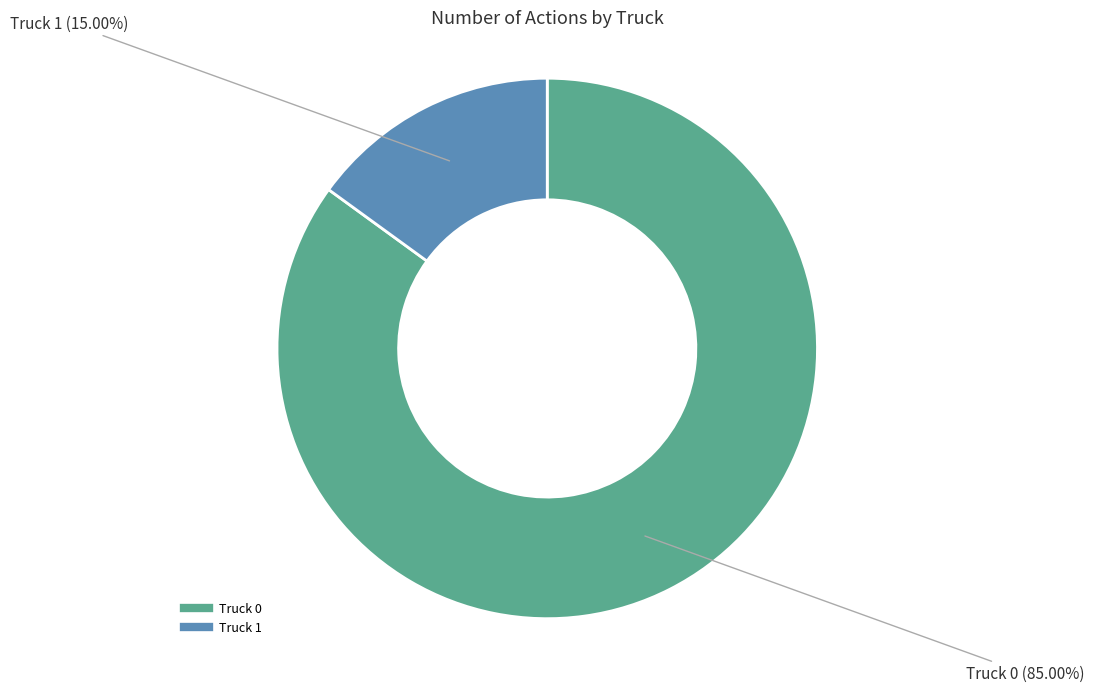

To the nearest percent, what is the difference between the Truck 1 and Truck 0 slice percentages?

70%